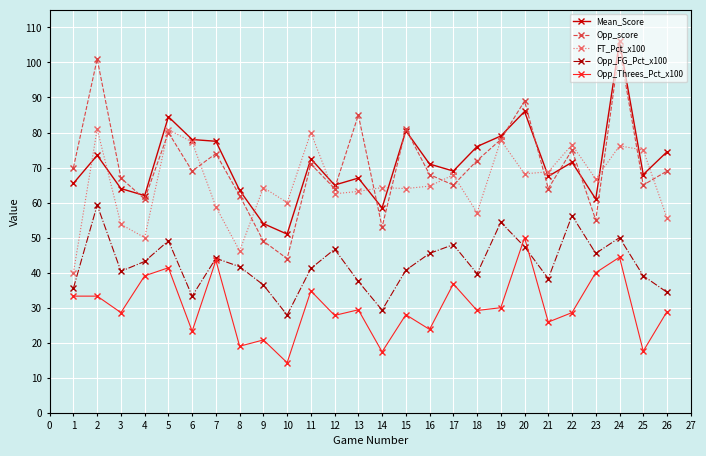

What is the maximum value for Mean_Score?

106.0